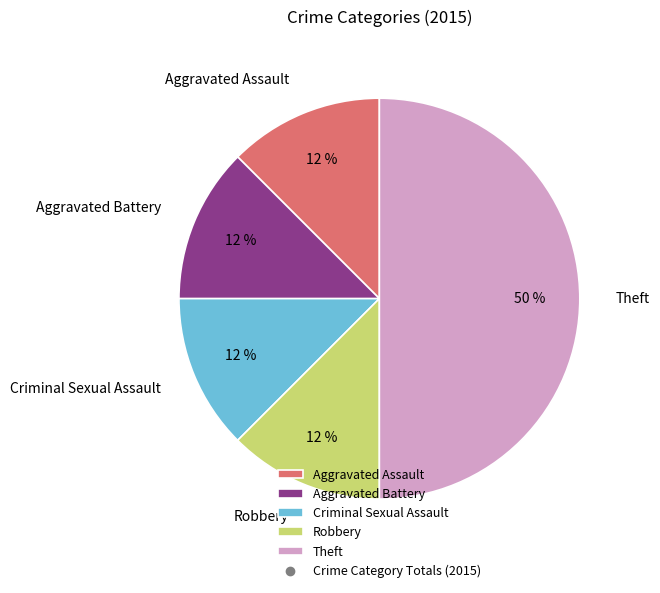

Combined, do Aggravated Assault and Theft account for over 50%?

Yes